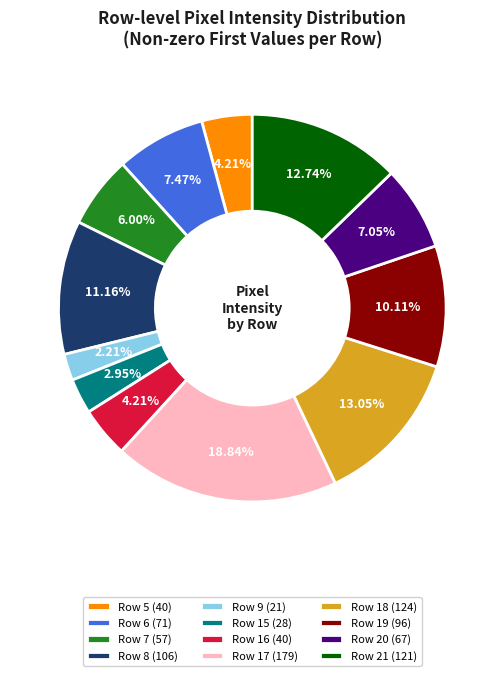

How many slices are in this pie chart?

12